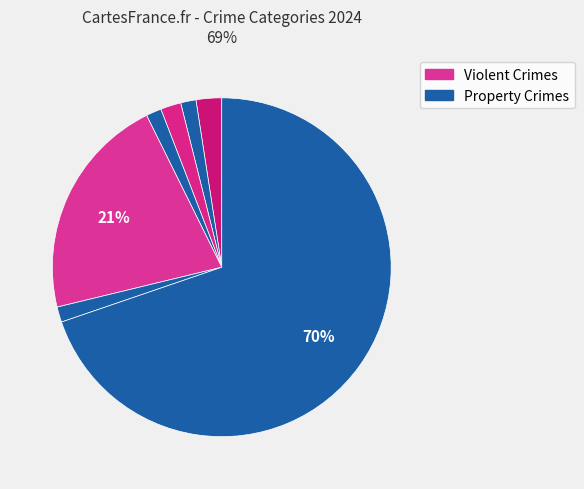

Is there a majority slice in this chart?

Yes